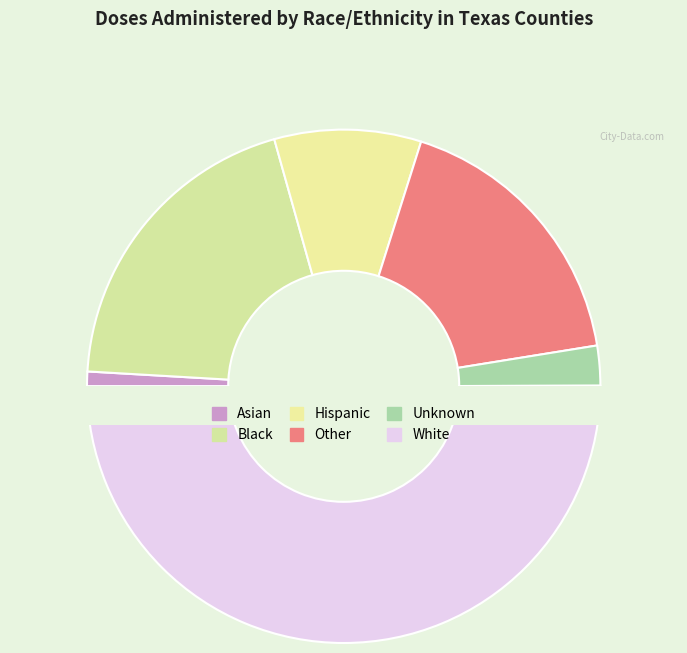

Does any single category account for the majority?

Yes